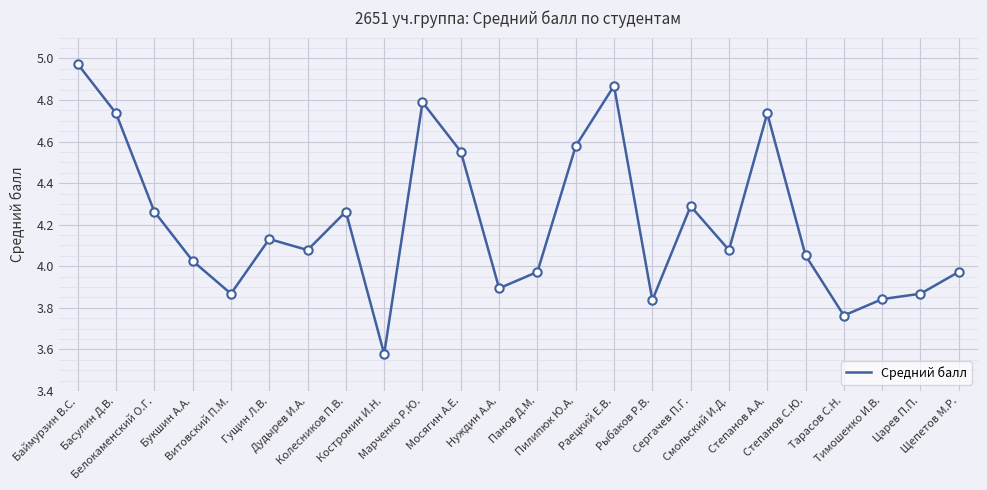

What is the change in value from Степанов А.А. to Щепетов М.Р.?

-0.8